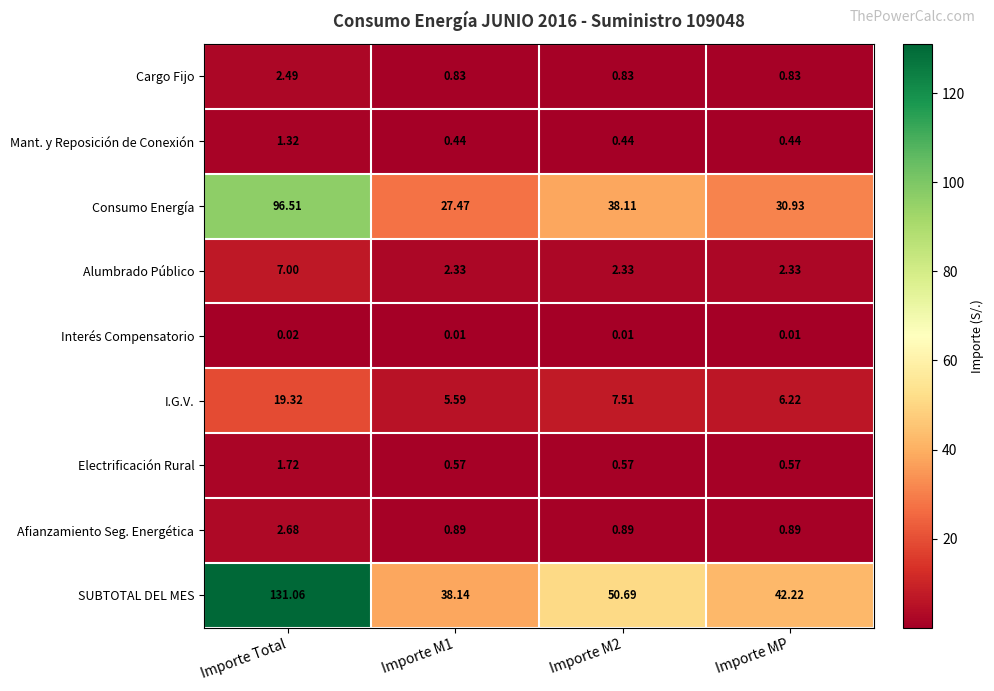

At which category does the chart reach its peak across all series?

Importe Total